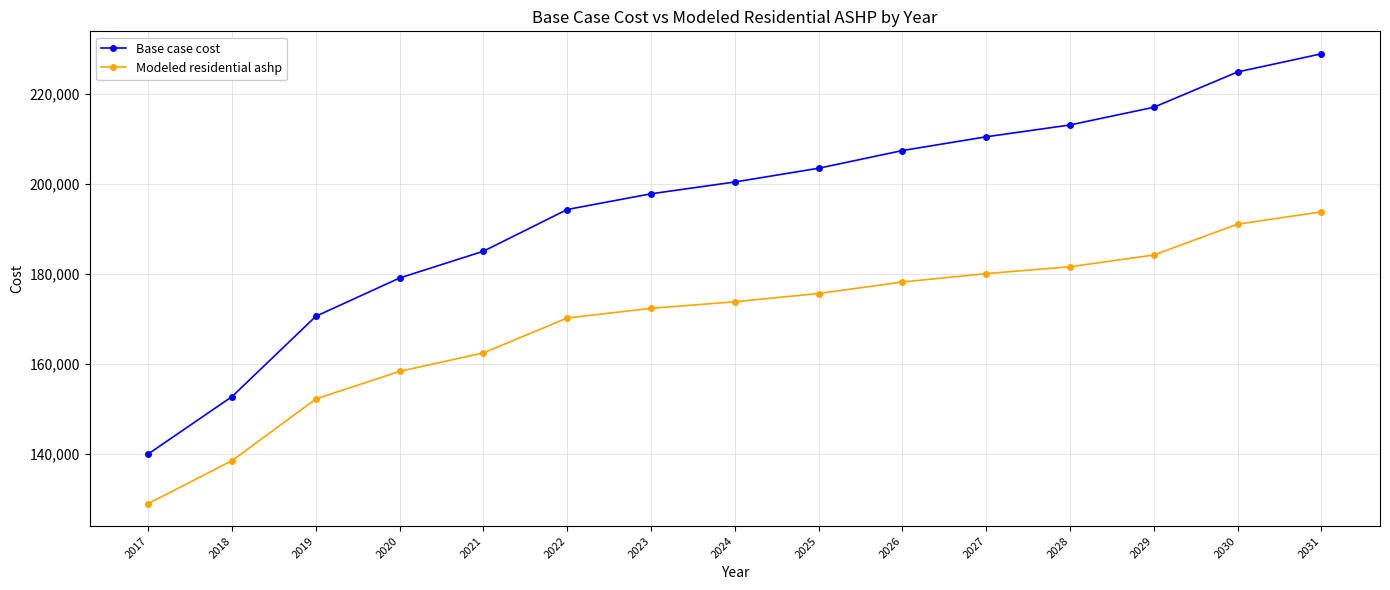

How many categories are shown in the chart?

15